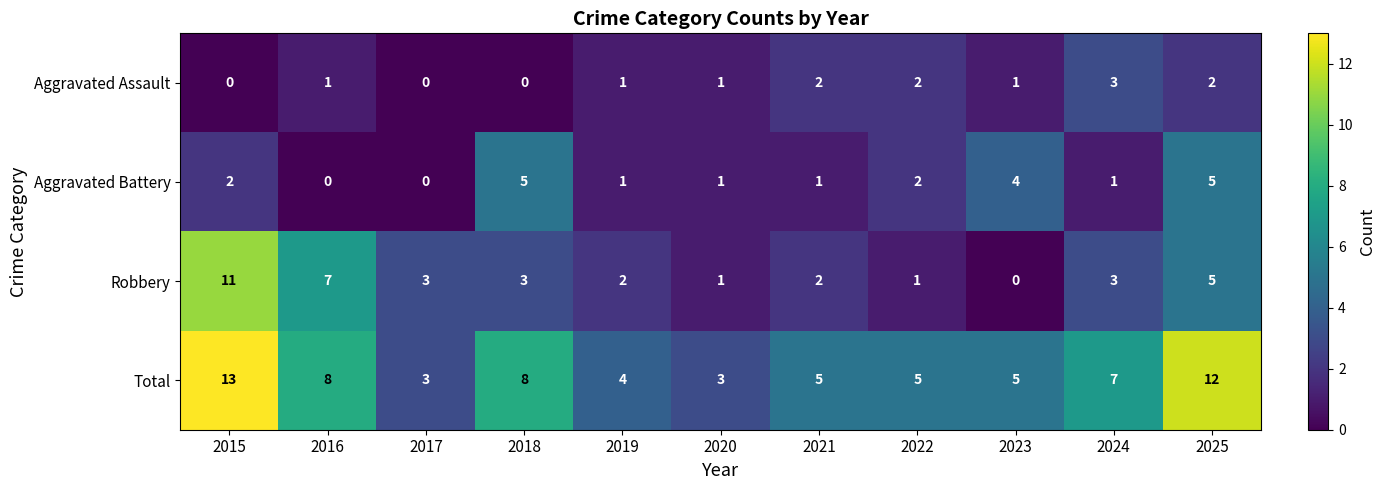

What is the difference between the maximum and second lowest values in the Aggravated Battery series?

5